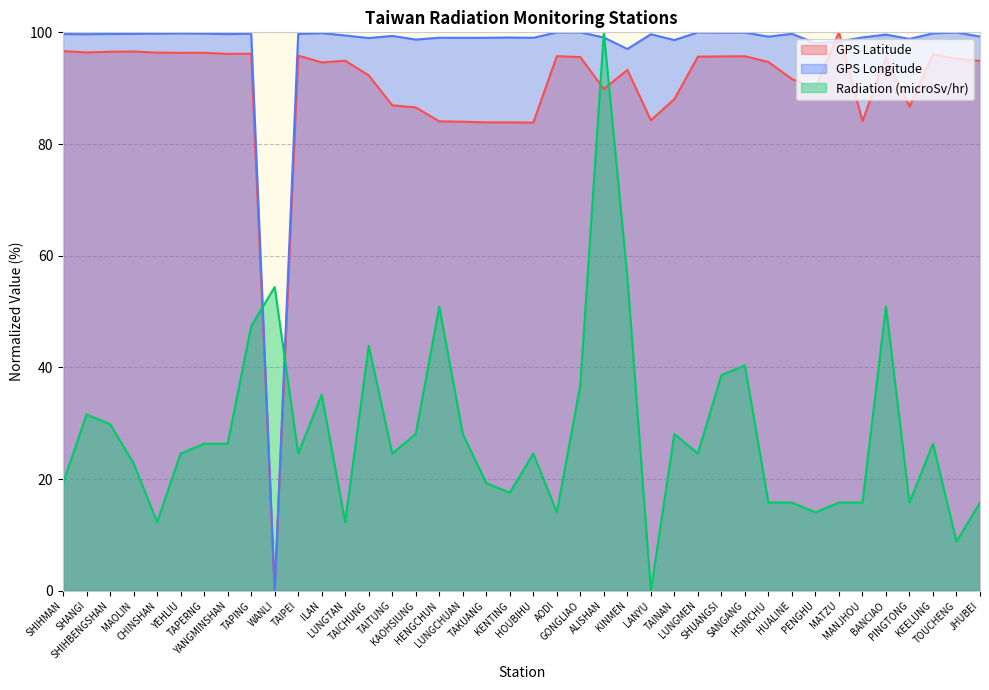

What are all the series names shown in the legend?

GPS Latitude, GPS Longitude, Radiation (microSv/hr)